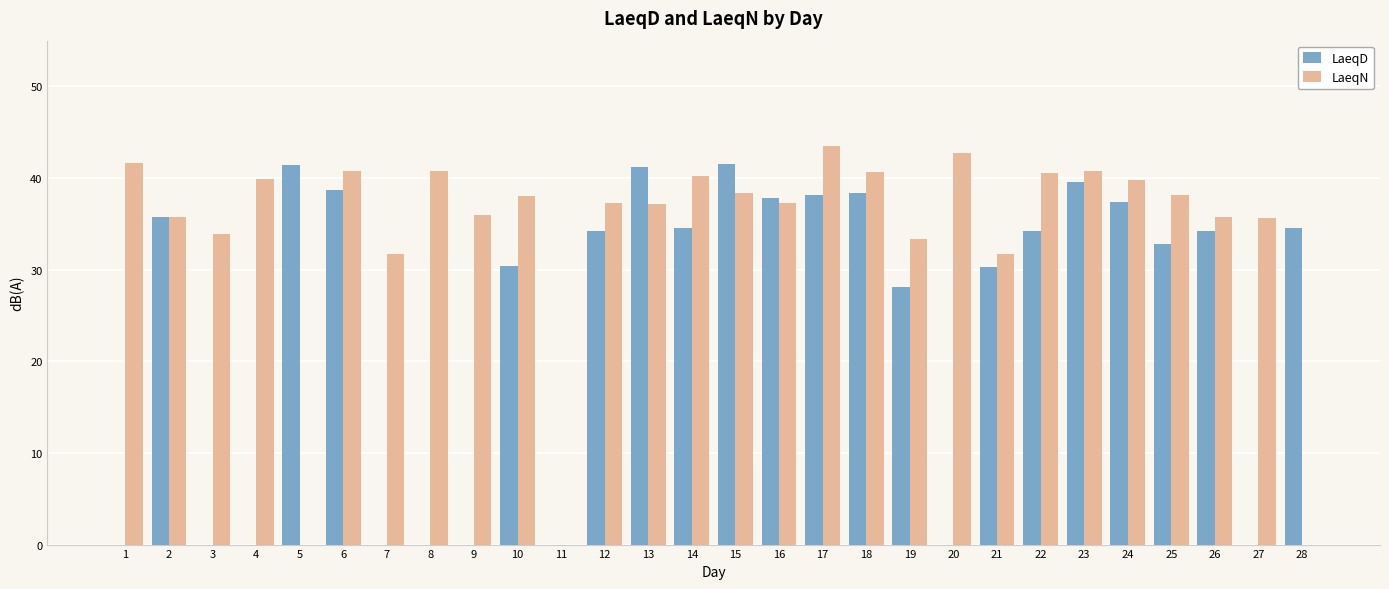

Where does the LaeqN series first go above 38?

1